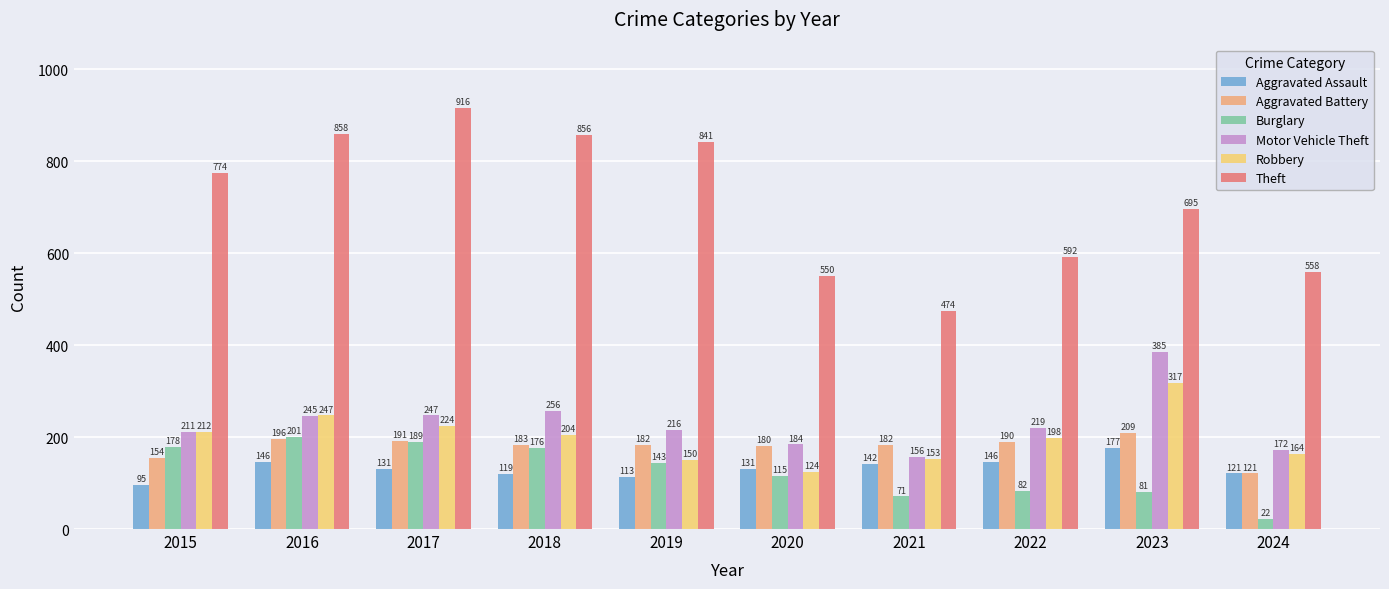

What is the maximum value for Robbery?

317